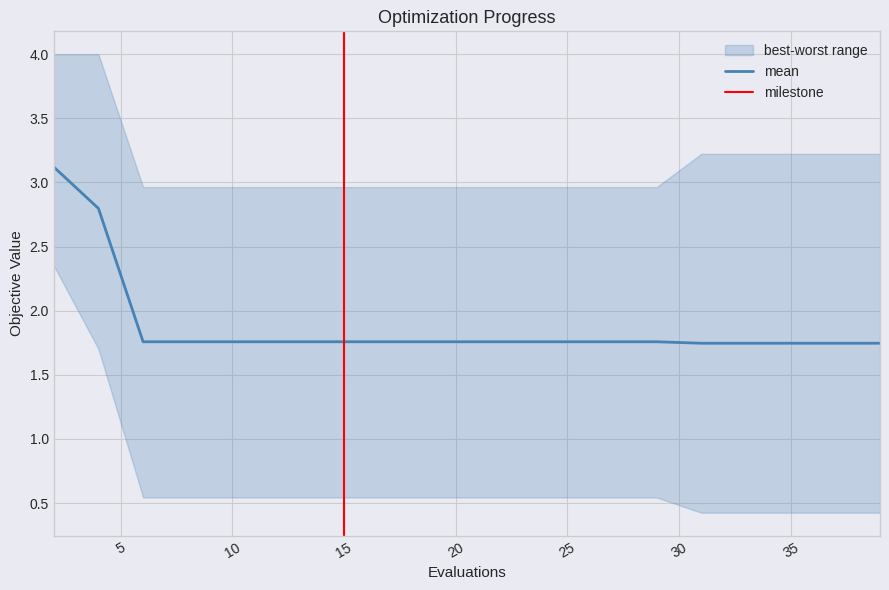

What is the smallest value displayed?

0.4